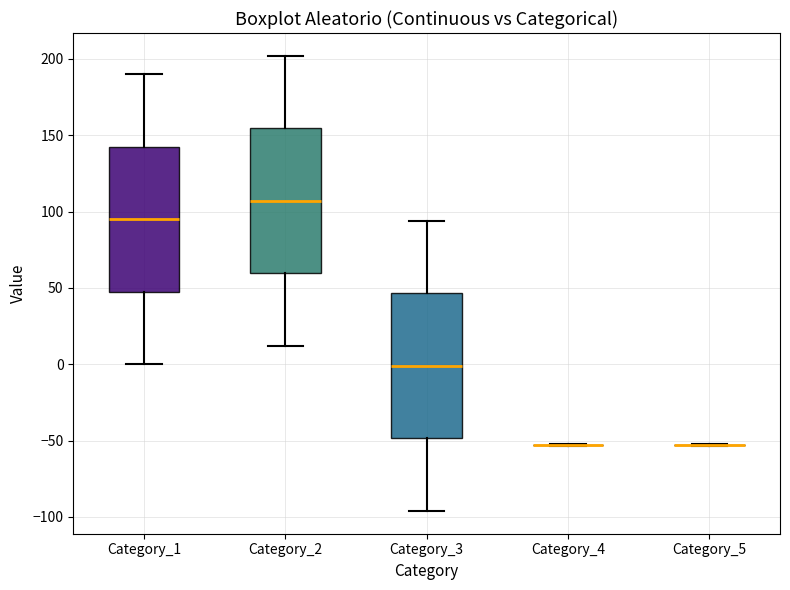

Reading left to right, read every box against the y-axis: the position of its median line, the range the box covers, and the ends of its whiskers. The values are not printed on the chart, so give them approximately, as read against the axis.

Category_1: median 95, box 50 to 145, whiskers 0 to 190
Category_2: median 105, box 60 to 155, whiskers 10 to 200
Category_3: median 0, box -50 to 45, whiskers -95 to 95
Category_4: box collapsed to a line at -55, whiskers -55 to -50
Category_5: box collapsed to a line at -55, whiskers -55 to -50